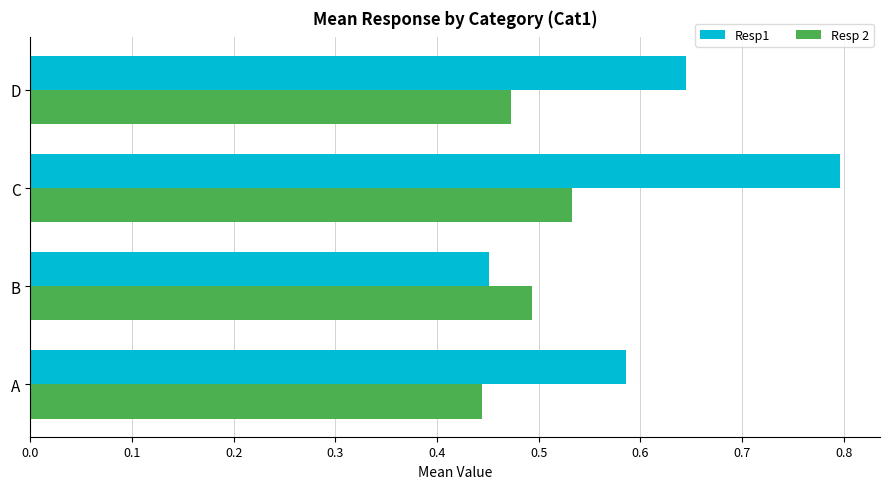

At which category does the chart reach its peak across all series?

C